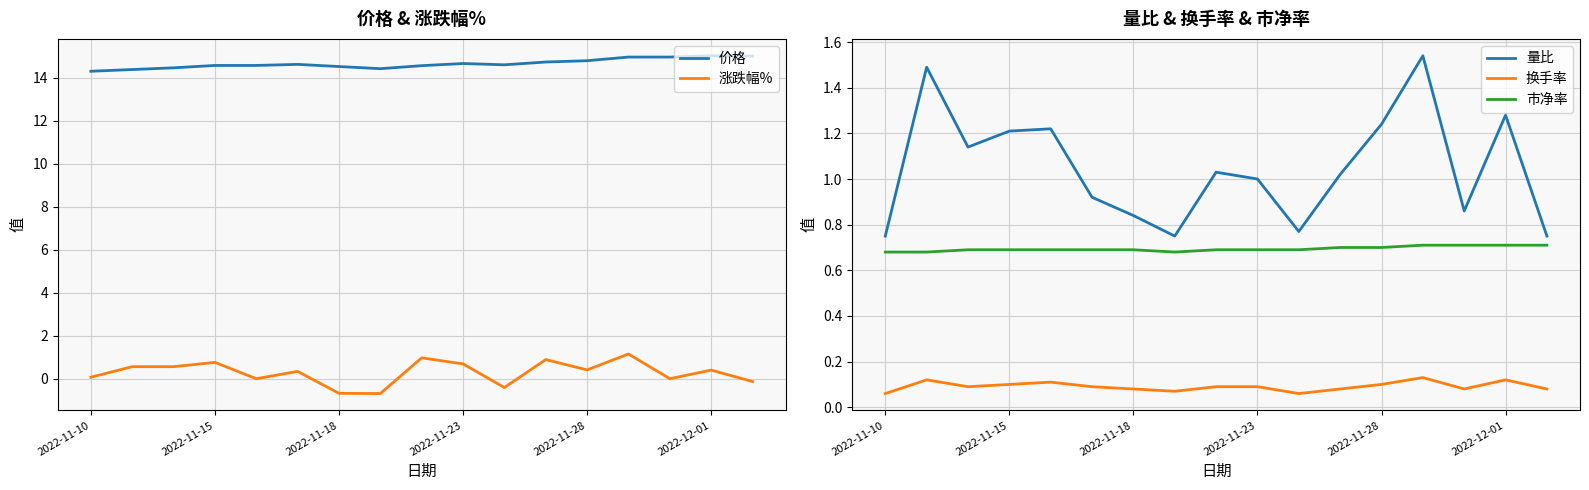

True or false: 市净率 and 量比 cross at least once.

False